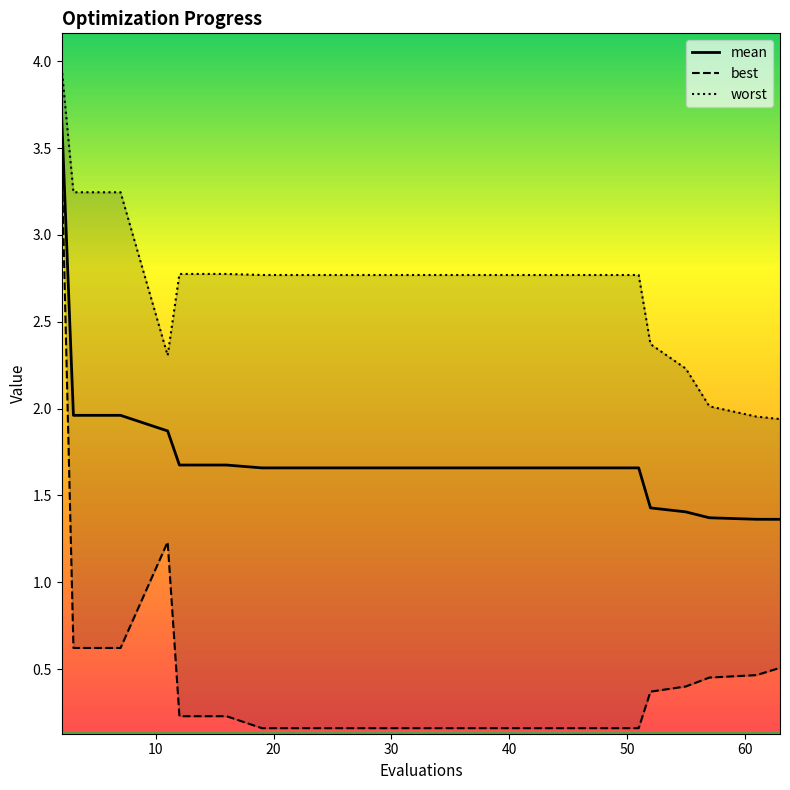

What is the average value of the mean series?

1.7